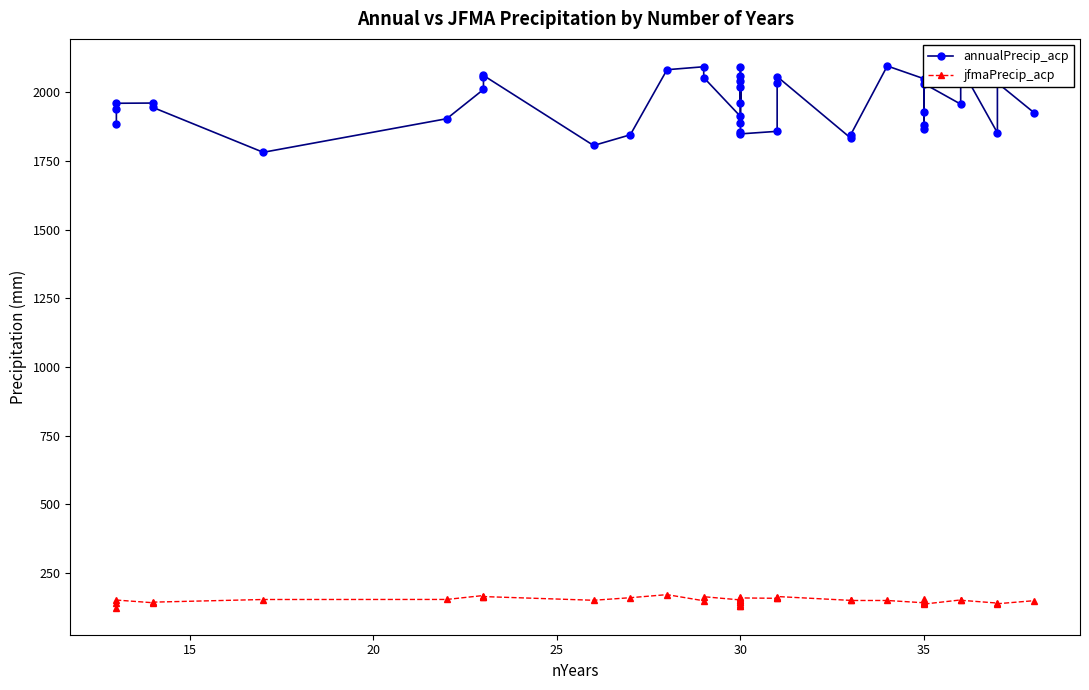

Rank the series by their maximum value, from lowest to highest.

jfmaPrecip_acp, annualPrecip_acp